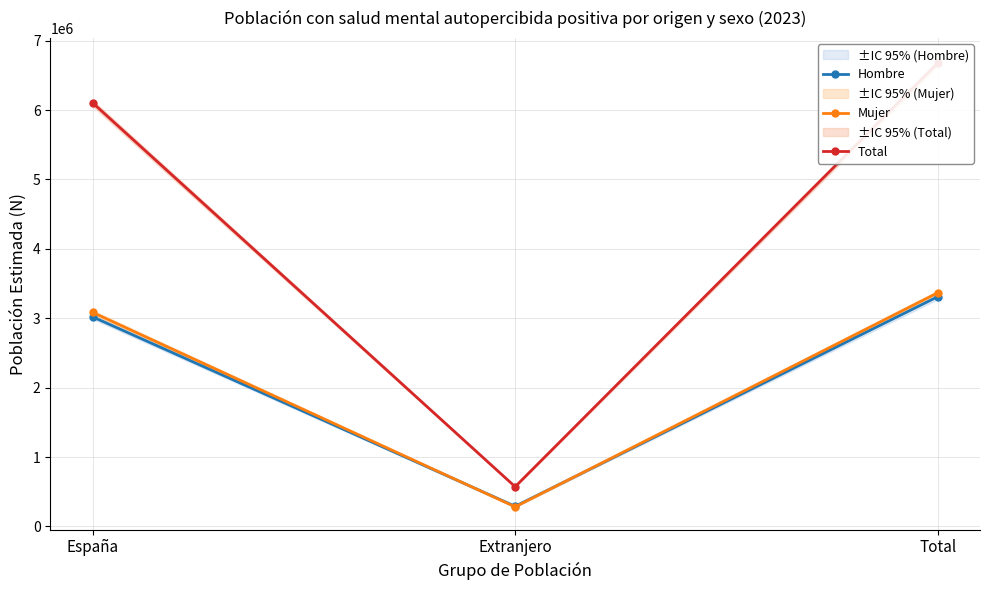

Is it true that Total equals 6104784 at España?

True